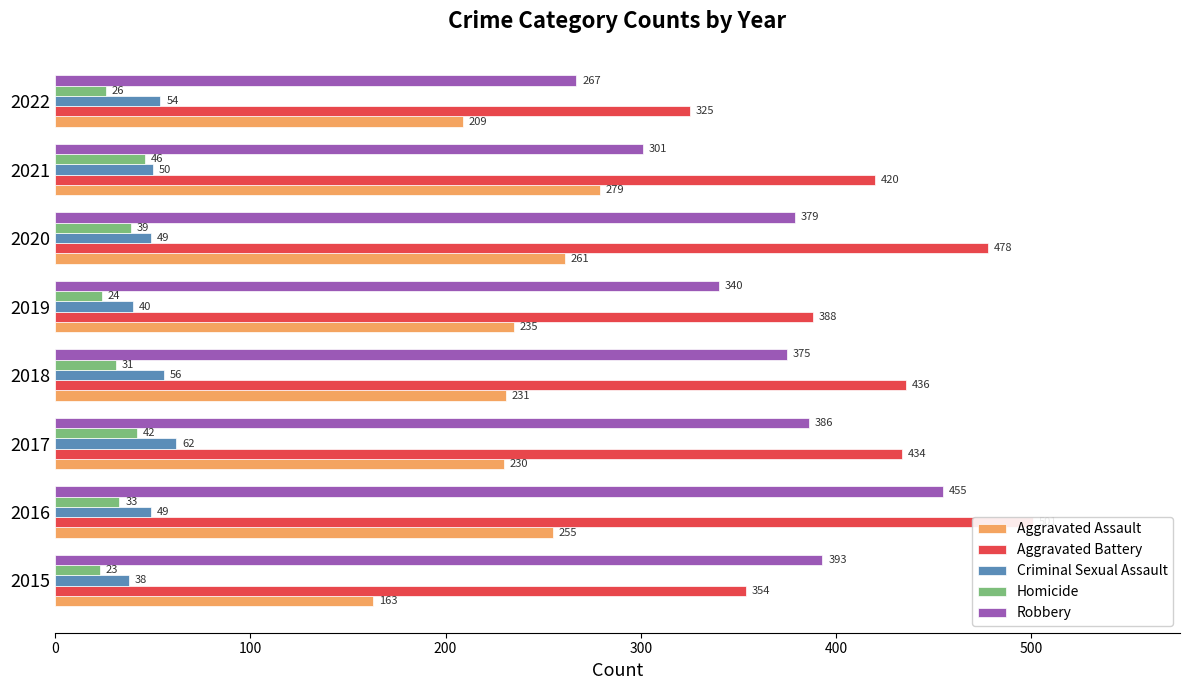

What is the difference between the maximum and second lowest values in the Aggravated Assault series?

70